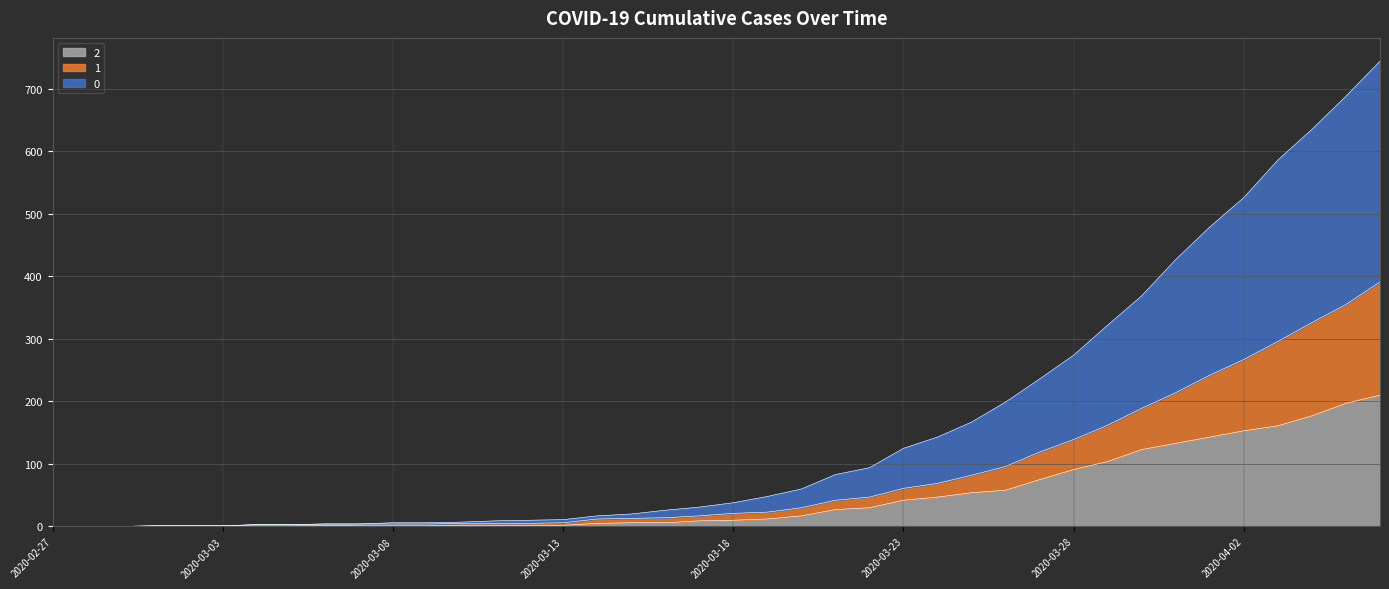

True or false: 1 has more than 0 interior local peaks.

False